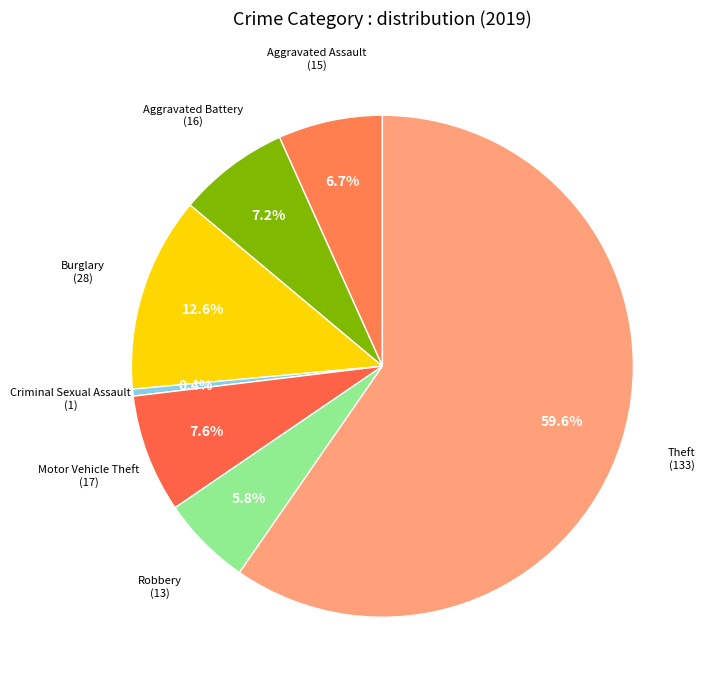

Count the number of slices in the pie.

7